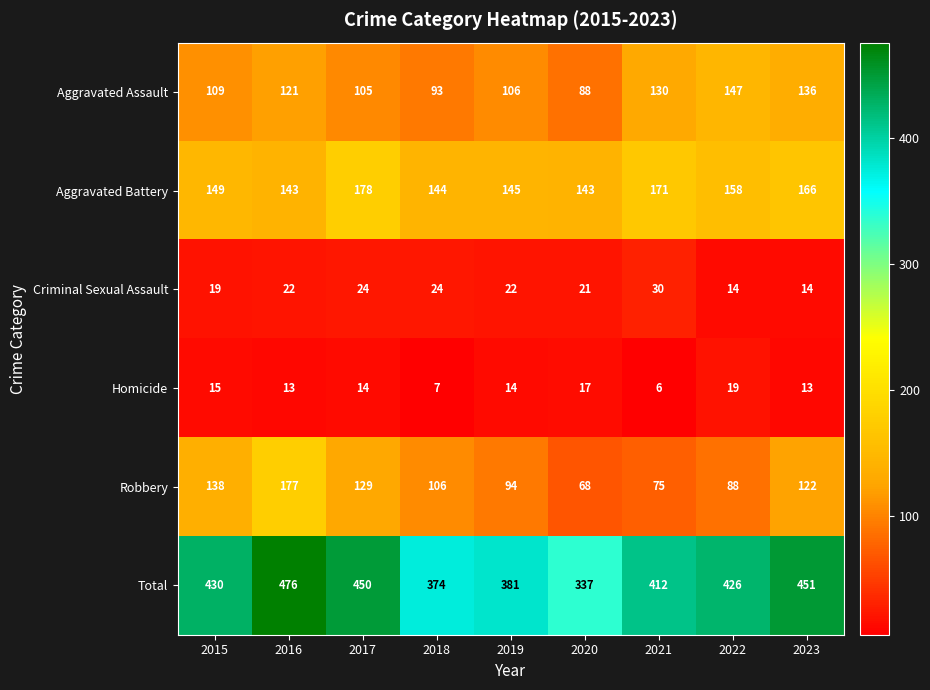

What is the smallest value displayed?

6